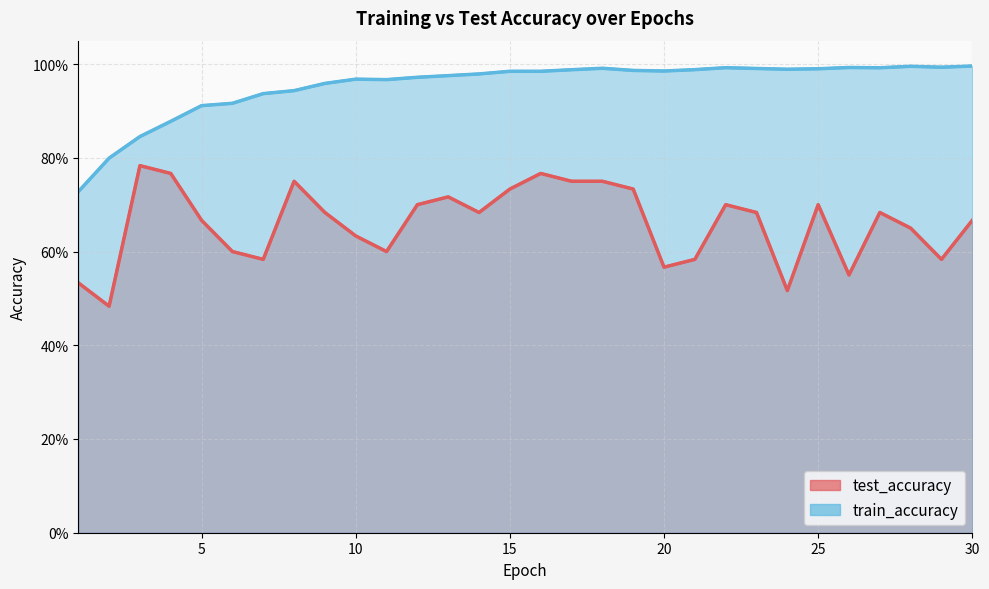

True or false: test_accuracy has a value of 0.8 at 8.

True